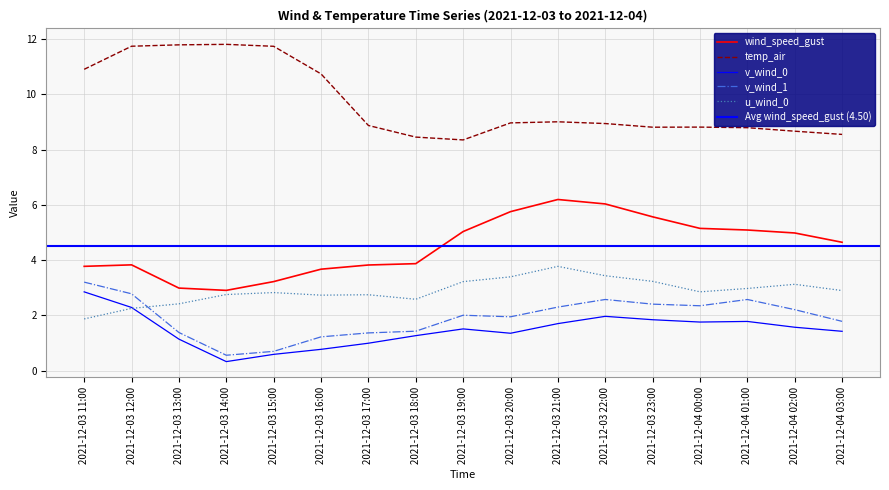

How many data points in v_wind_1 are less than 2?

8